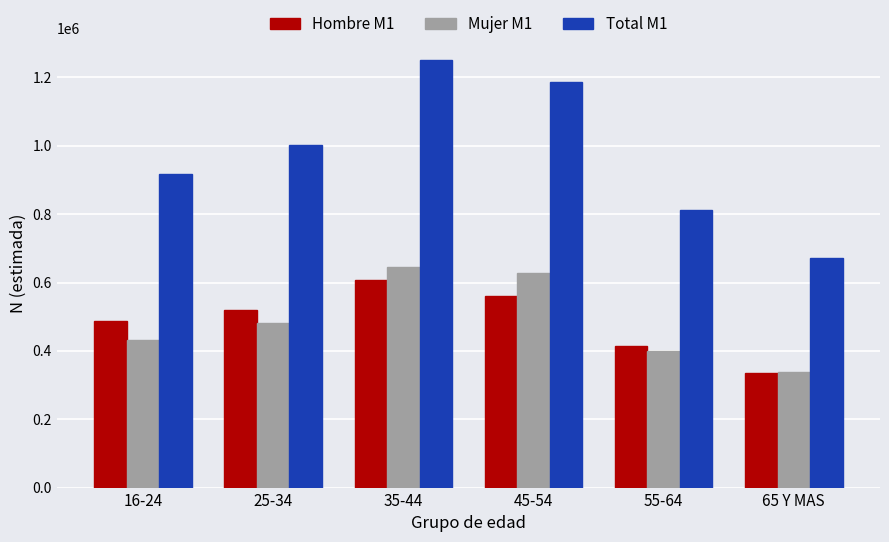

What is the sum of all Mujer M1 values?

2923289